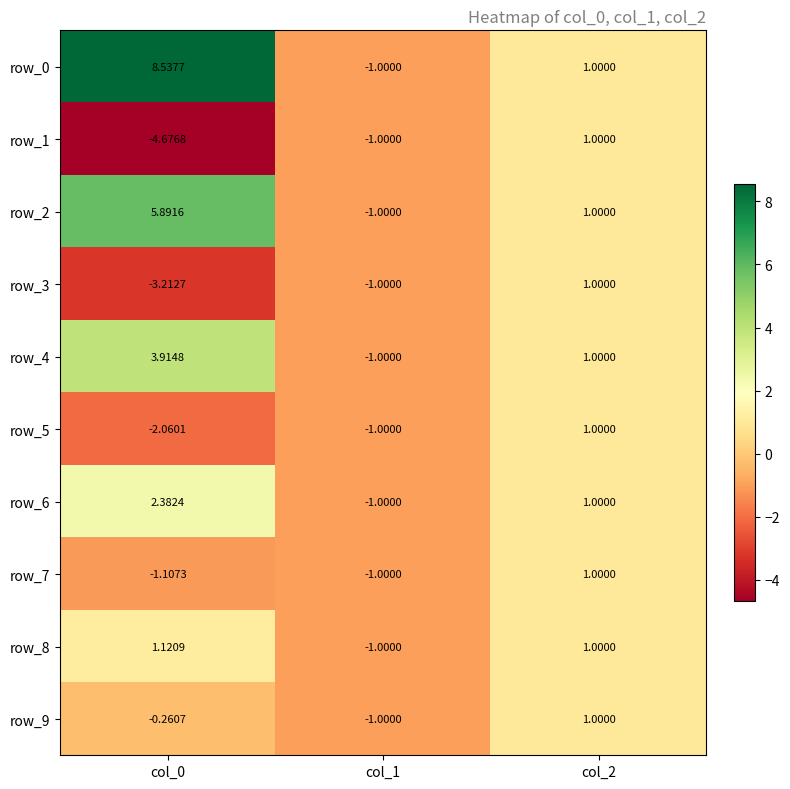

What is the minimum value shown in the chart?

-4.7